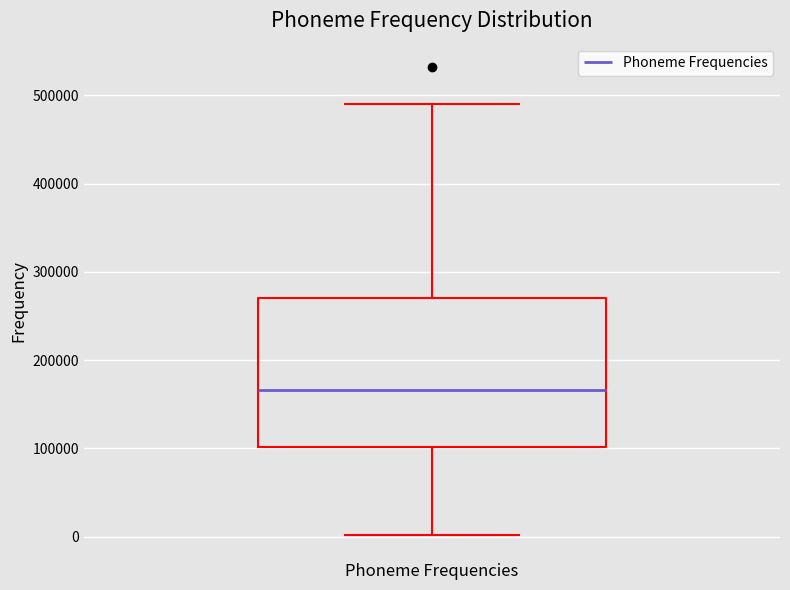

Transcribe this box plot: give where the median line is, the range the box spans, and where the two whiskers end, as read against the y-axis. The values are not printed on the chart, so give them approximately, as read against the axis.

median 170000, box 100000 to 270000, whiskers 0 to 490000